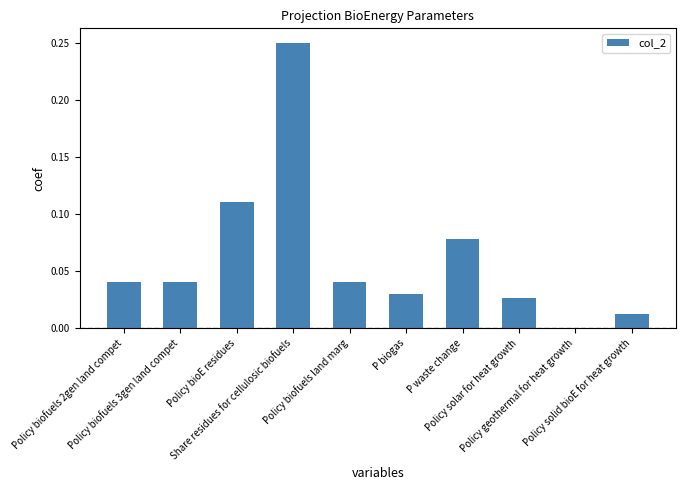

What is the sum of all values?

0.6